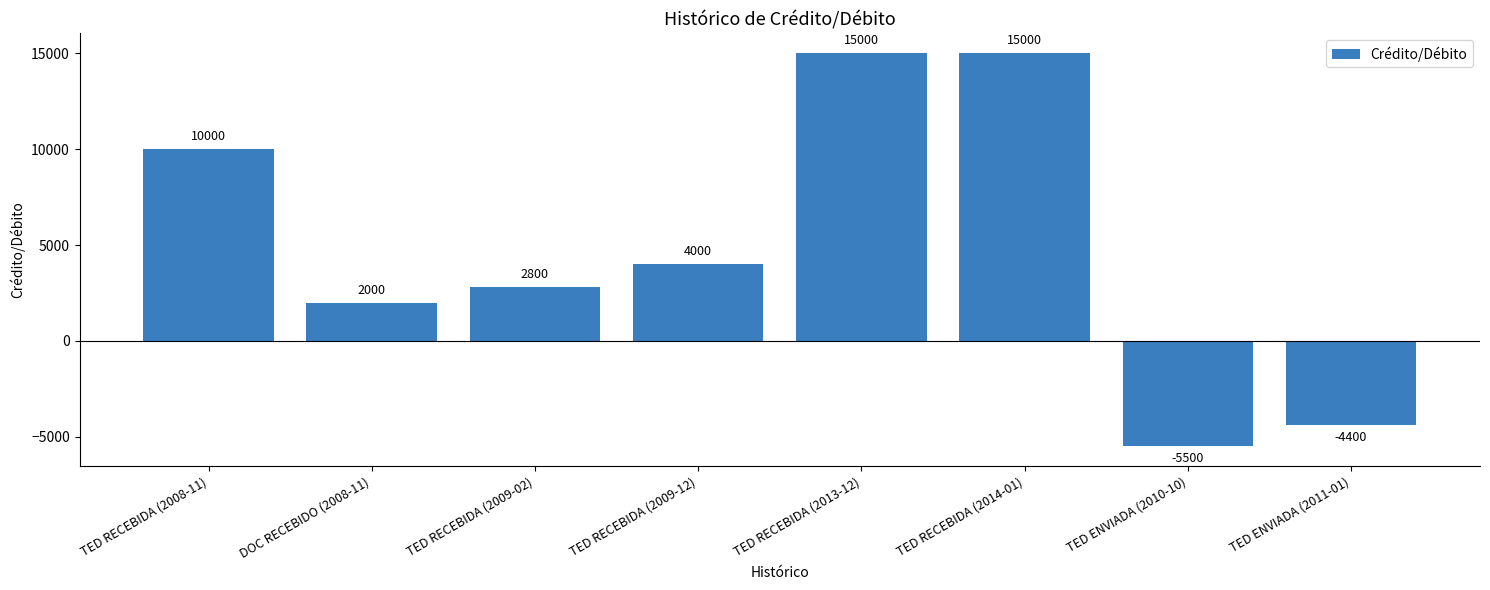

Where does the data first go above 4000?

TED RECEBIDA (2008-11)